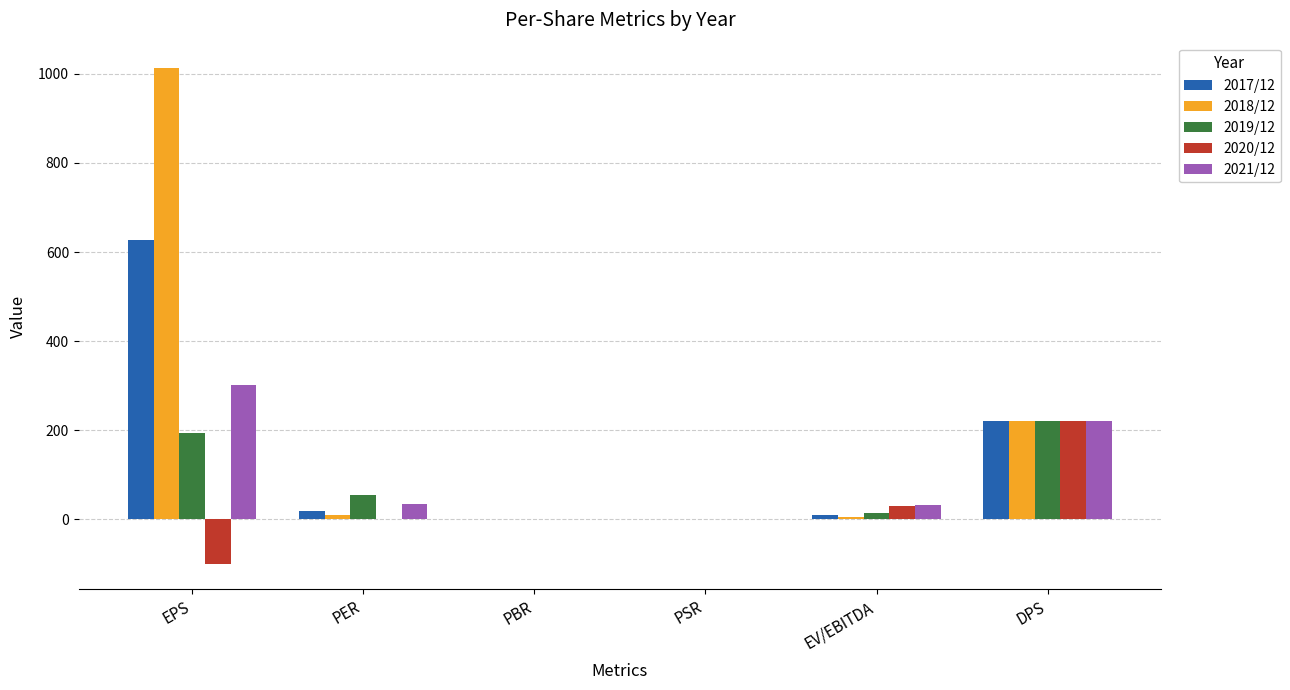

What is the total value across all series at DPS?

1100.0